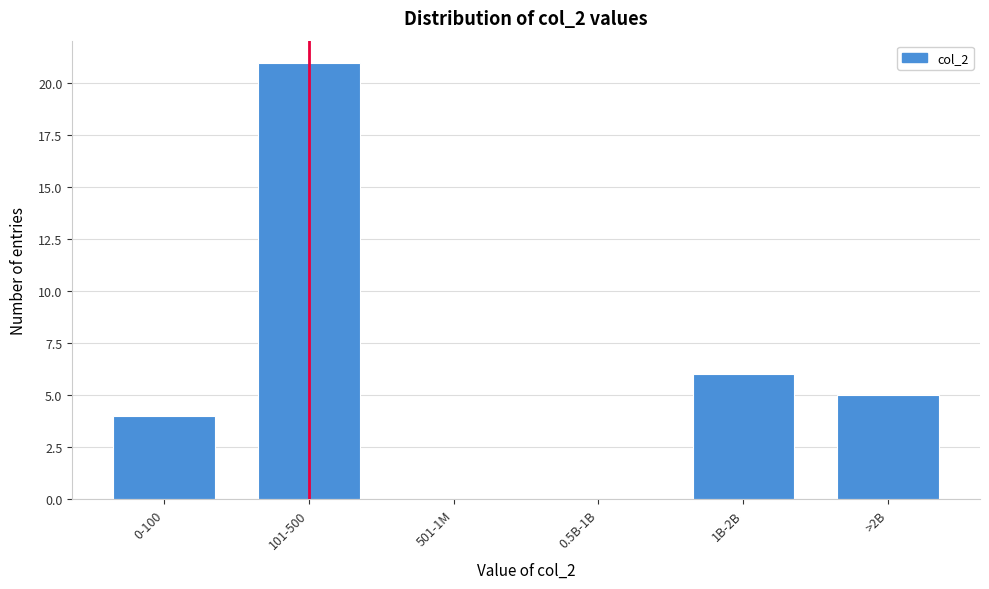

Reading left to right, extract all data points from this chart.

0-100=4	101-500=21	501-1M=0	0.5B-1B=0	1B-2B=6	>2B=5